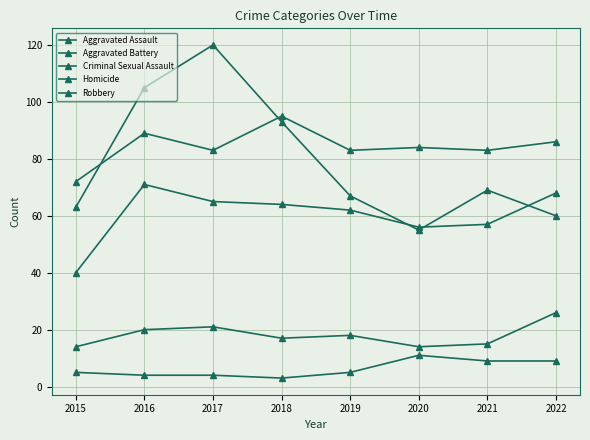

How many series are shown in this chart?

5